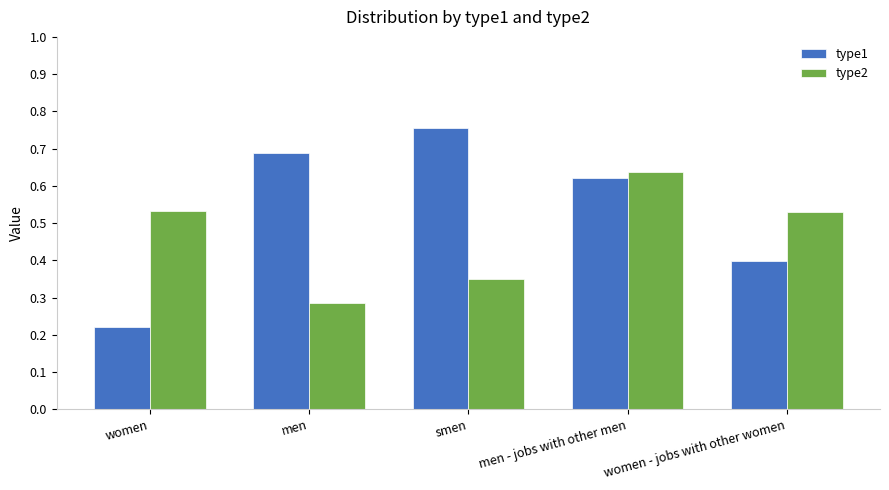

Are the bars horizontal?

No